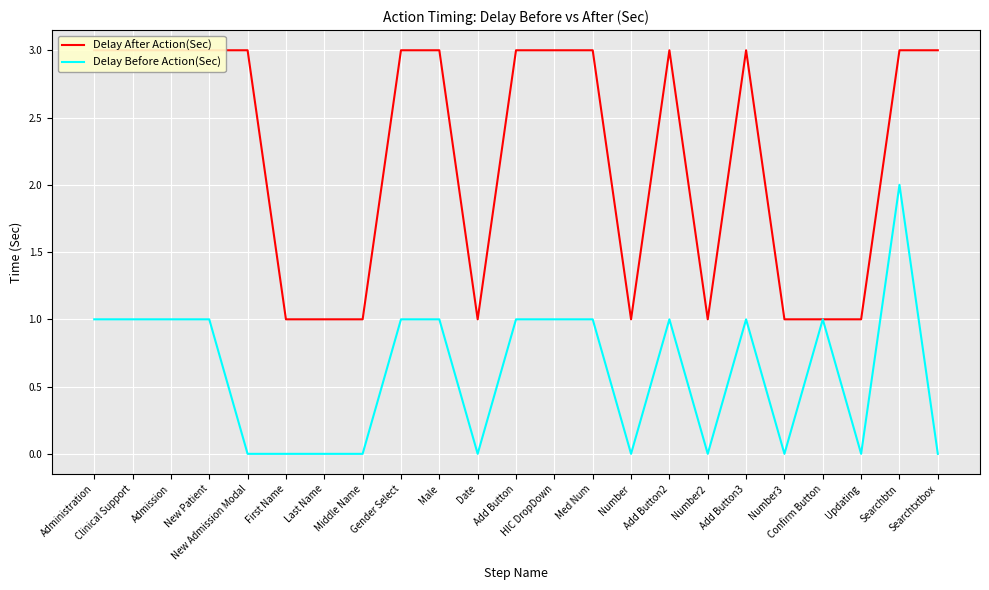

How many data points in Delay Before Action(Sec) are less than 1?

10